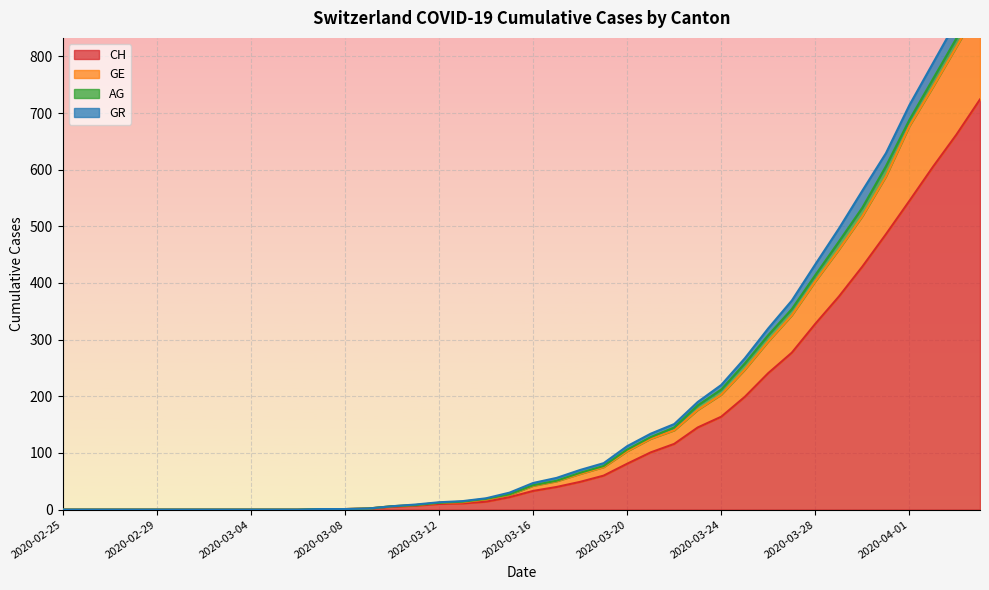

What is the highest value of the CH series?

724